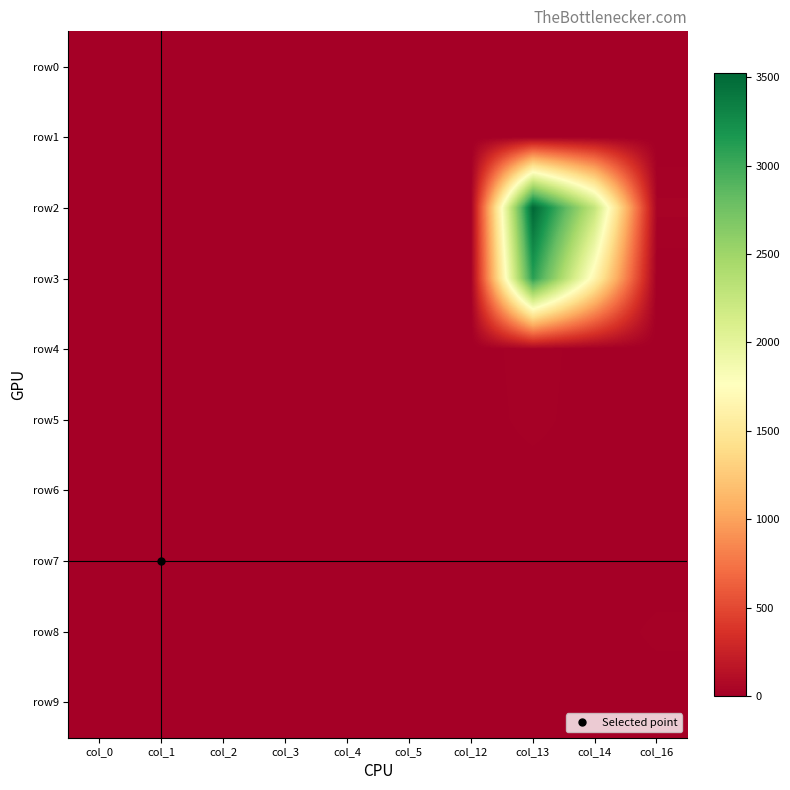

Reading left to right, transcribe all the data shown in this chart.

row0: col_0=7	col_1=0	col_2=4	col_3=0	col_4=0	col_5=0	col_12=0	col_13=0	col_14=0	col_16=0
row1: col_0=0	col_1=2	col_2=0	col_3=0	col_4=0	col_5=0	col_12=0	col_13=0	col_14=0	col_16=0
row2: col_0=0	col_1=0	col_2=0	col_3=0	col_4=0	col_5=0	col_12=0	col_13=3524	col_14=2255	col_16=32
row3: col_0=0	col_1=0	col_2=0	col_3=0	col_4=4	col_5=6	col_12=1	col_13=3102	col_14=1645	col_16=0
row4: col_0=0	col_1=0	col_2=0	col_3=0	col_4=0	col_5=0	col_12=0	col_13=26	col_14=0	col_16=0
row5: col_0=0	col_1=0	col_2=0	col_3=0	col_4=0	col_5=0	col_12=0	col_13=22	col_14=0	col_16=0
row6: col_0=0	col_1=0	col_2=0	col_3=0	col_4=0	col_5=0	col_12=0	col_13=0	col_14=0	col_16=0
row7: col_0=0	col_1=2	col_2=0	col_3=0	col_4=0	col_5=1	col_12=0	col_13=0	col_14=0	col_16=0
row8: col_0=0	col_1=2	col_2=0	col_3=0	col_4=0	col_5=4	col_12=0	col_13=0	col_14=0	col_16=19
row9: col_0=0	col_1=0	col_2=0	col_3=0	col_4=0	col_5=0	col_12=0	col_13=0	col_14=5	col_16=0